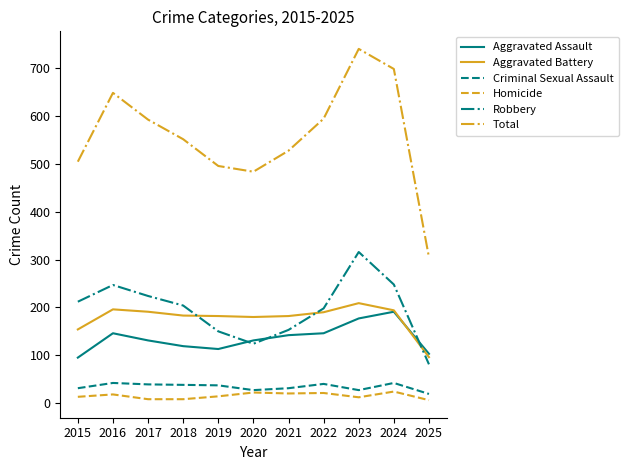

In Total, how many points are lower than both neighbors (excluding endpoints)?

1